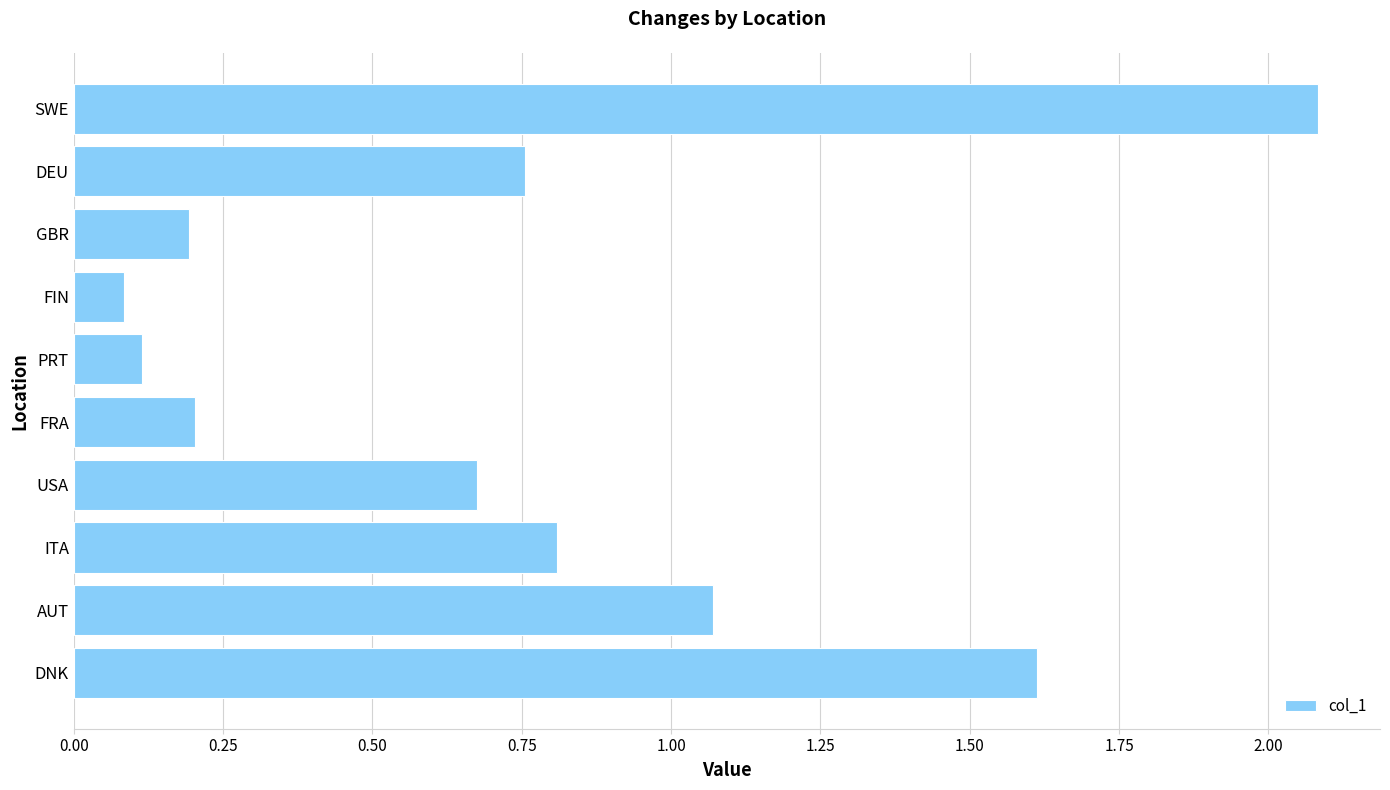

At which label is the value closest to 1?

AUT